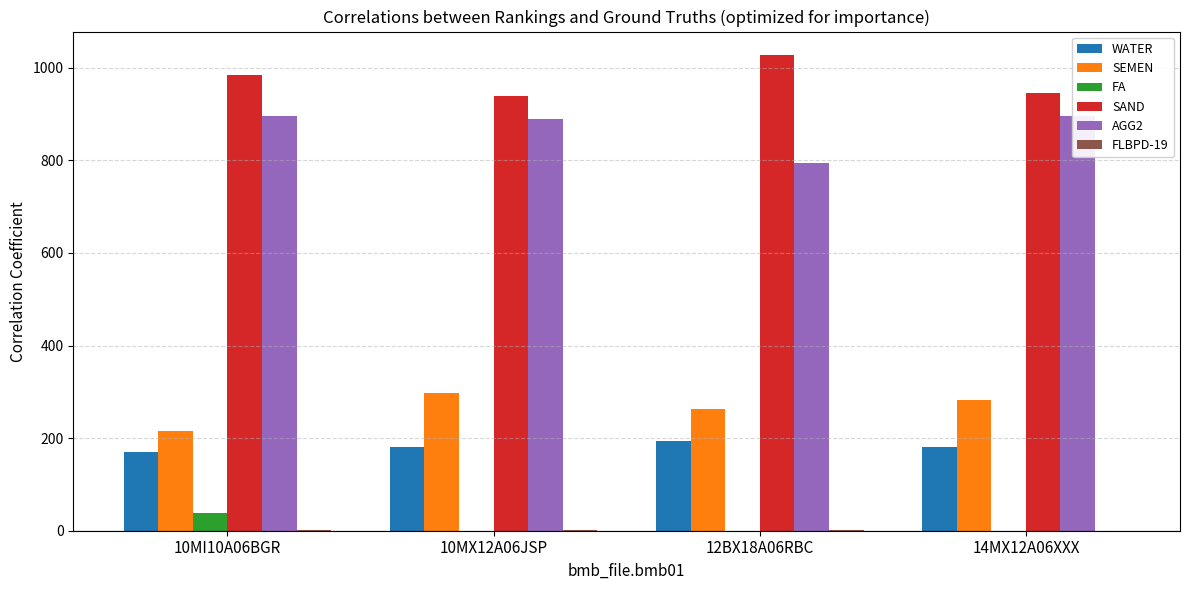

What value does the WATER series have at 10MI10A06BGR?

170.0